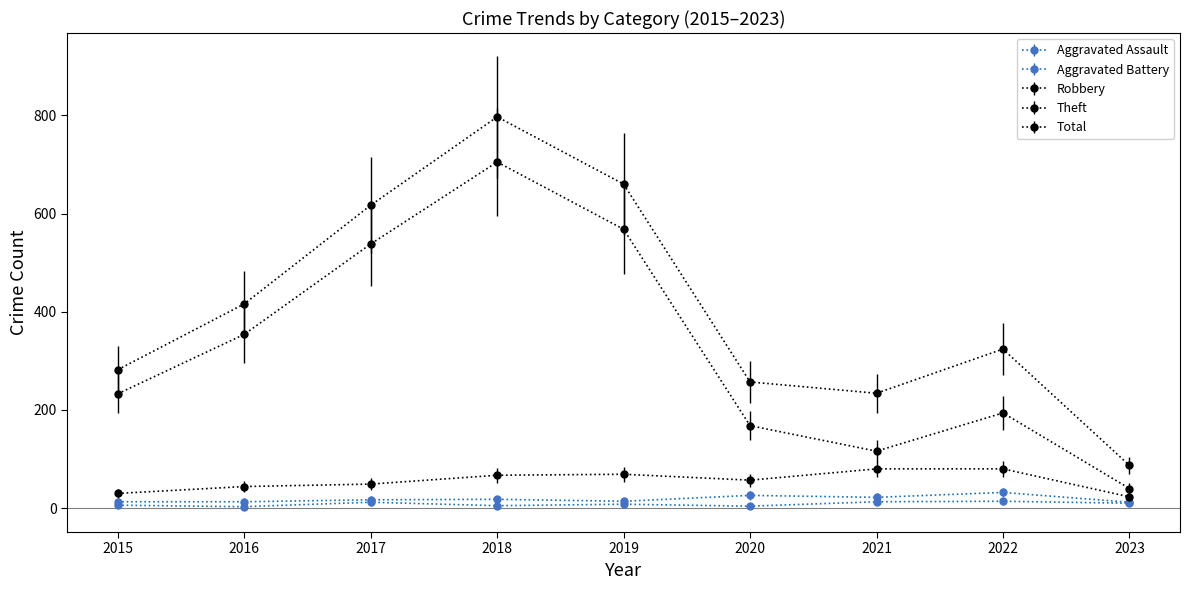

Does the chart have visible grid lines?

No